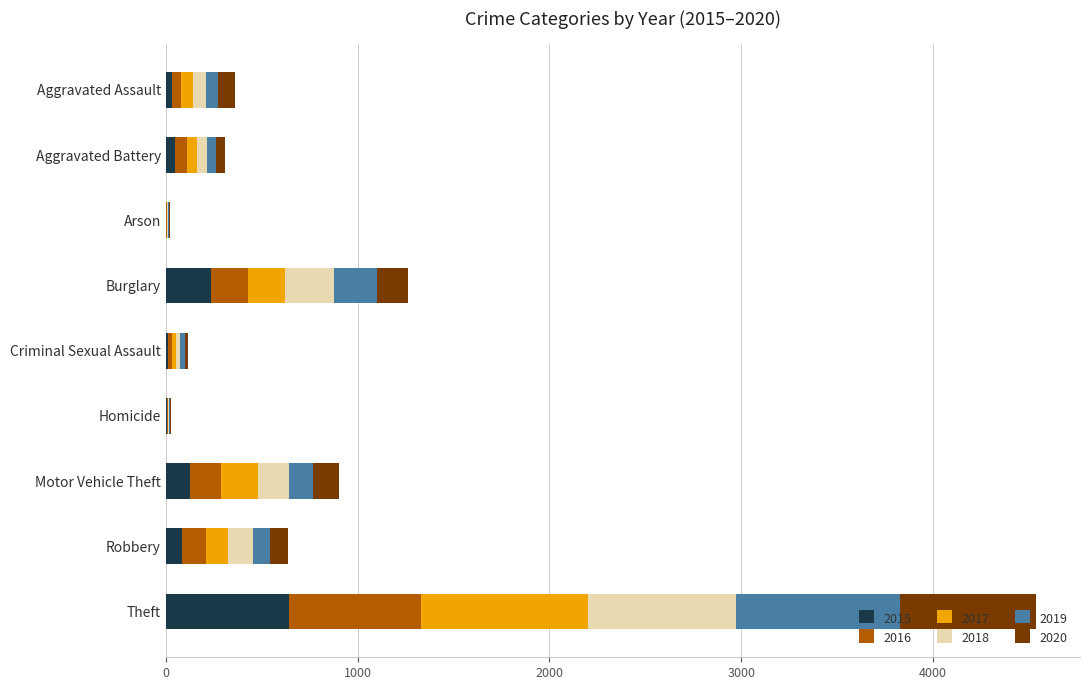

Which category has the highest value in the 2015 series?

Theft